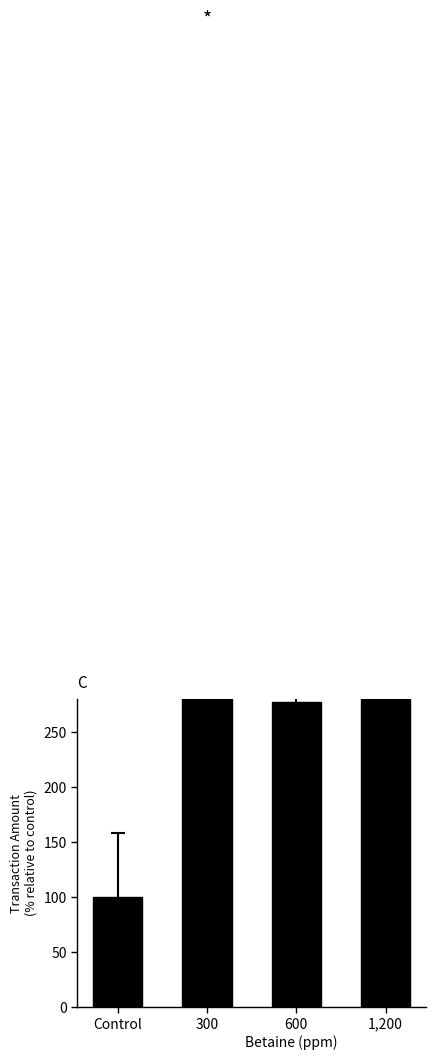

What is the average value?

308.3